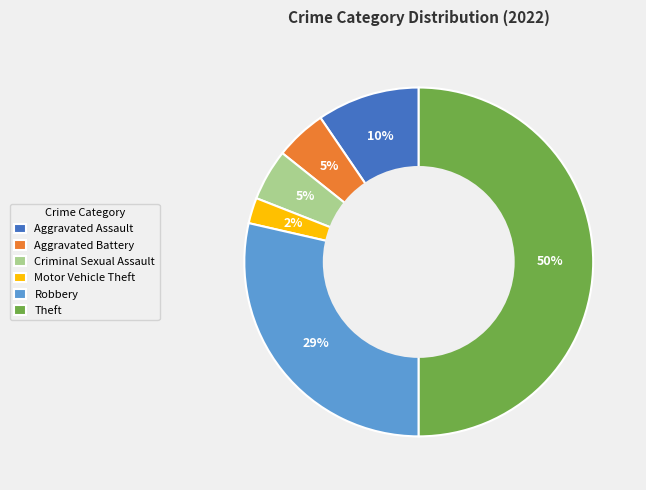

Combined, do Aggravated Assault and Aggravated Battery account for over 50%?

No